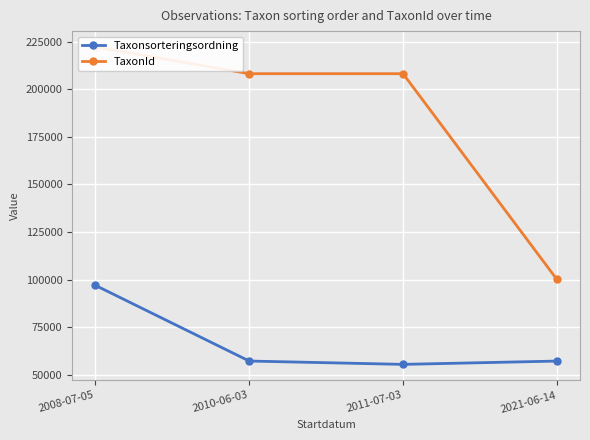

Rank the series at 2010-06-03 from lowest to highest value.

Taxonsorteringsordning, TaxonId